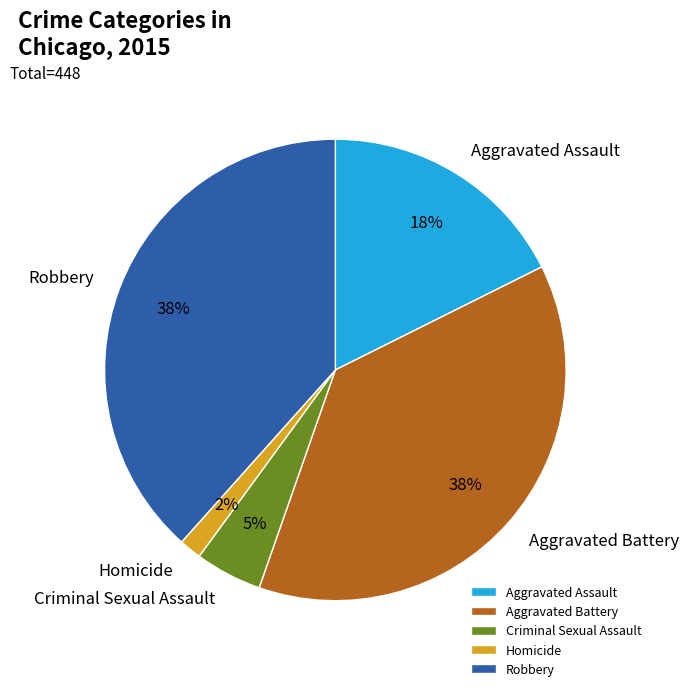

Count the number of slices in the pie.

5